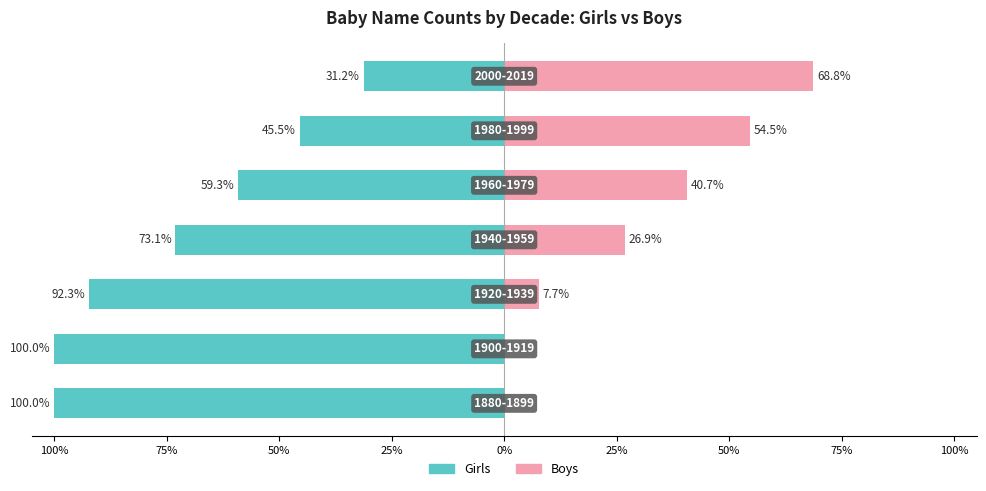

Which series has the widest spread of values?

Girls